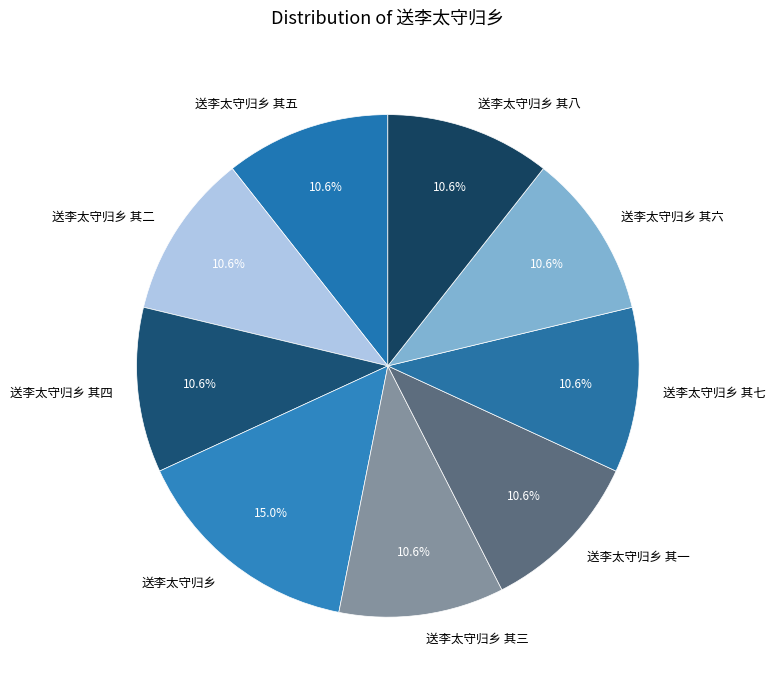

Is the sum of 送李太守归乡 其五 and 送李太守归乡 其八 greater than half?

No